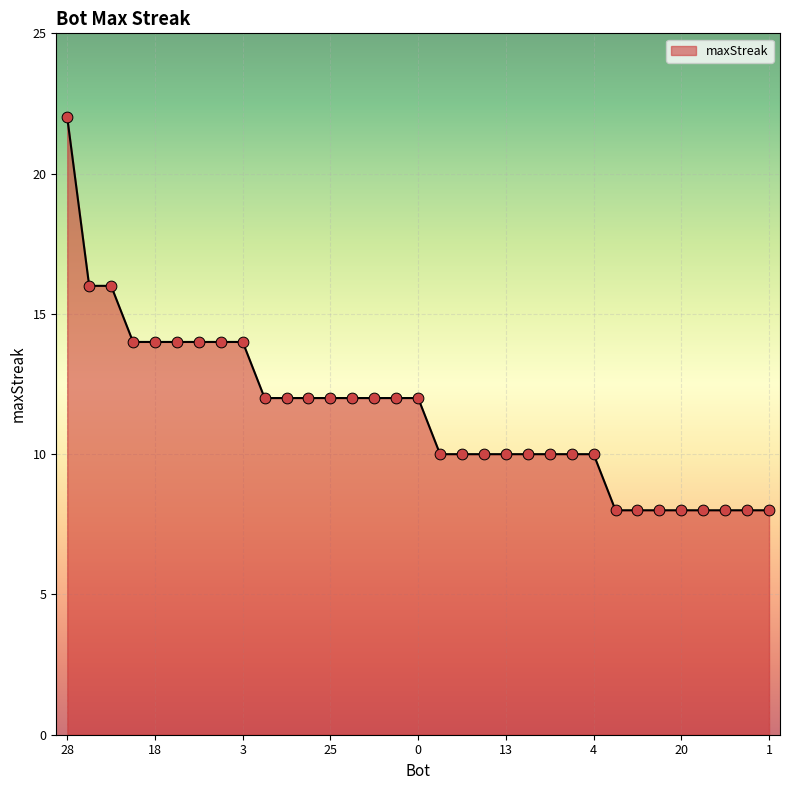

What is the maximum value shown in the chart?

22